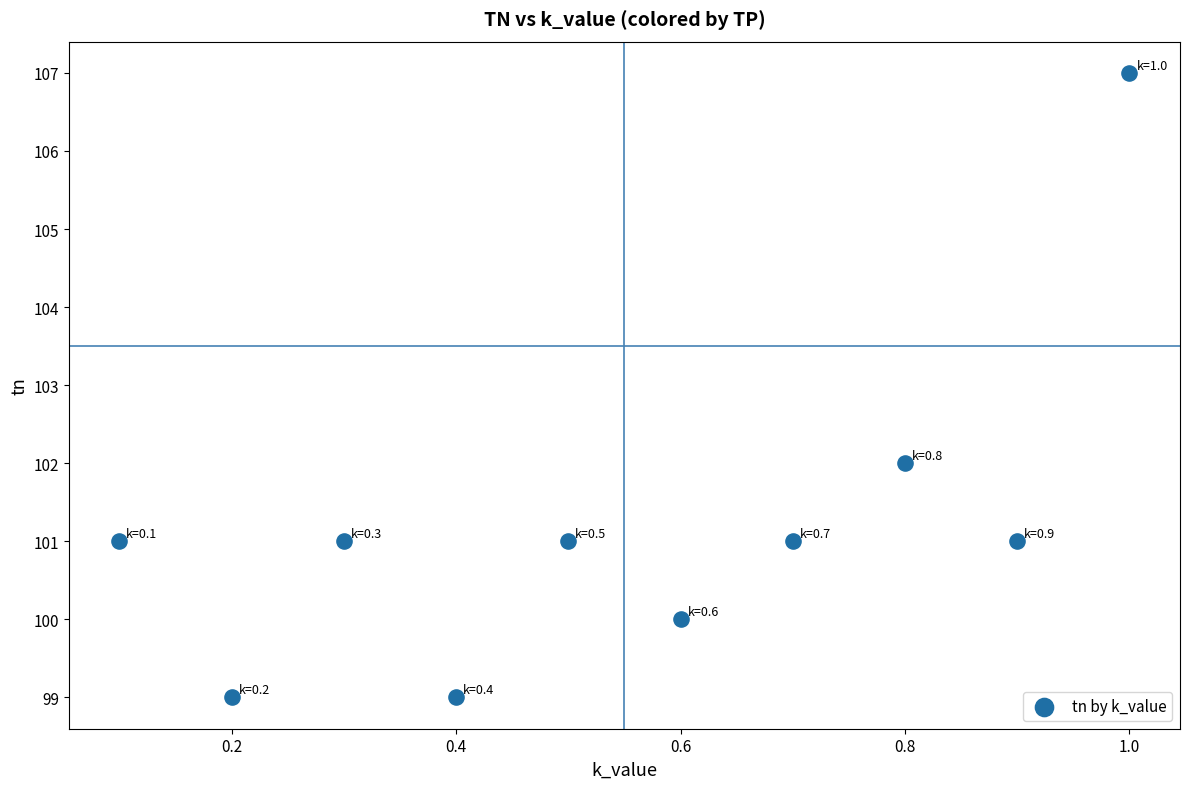

What is the range of Y values (max minus min)?

8